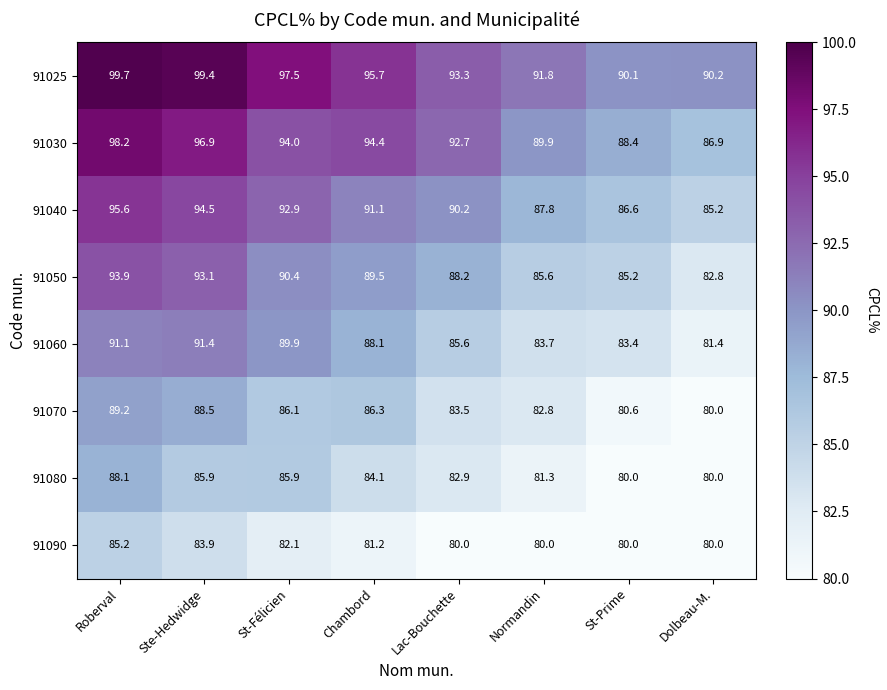

What is the approximate value of 91025 at Normandin?

91.8